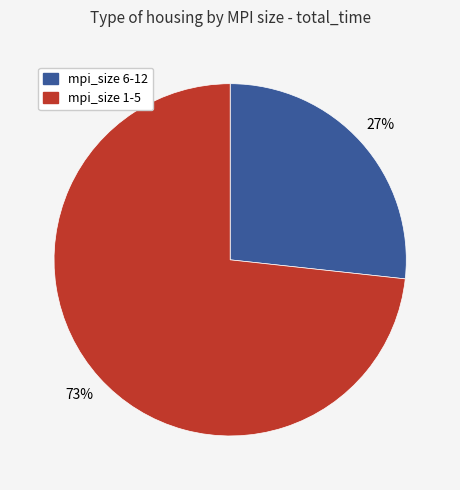

The mpi_size 1-5 slice represents 80% of the pie. True or false?

False